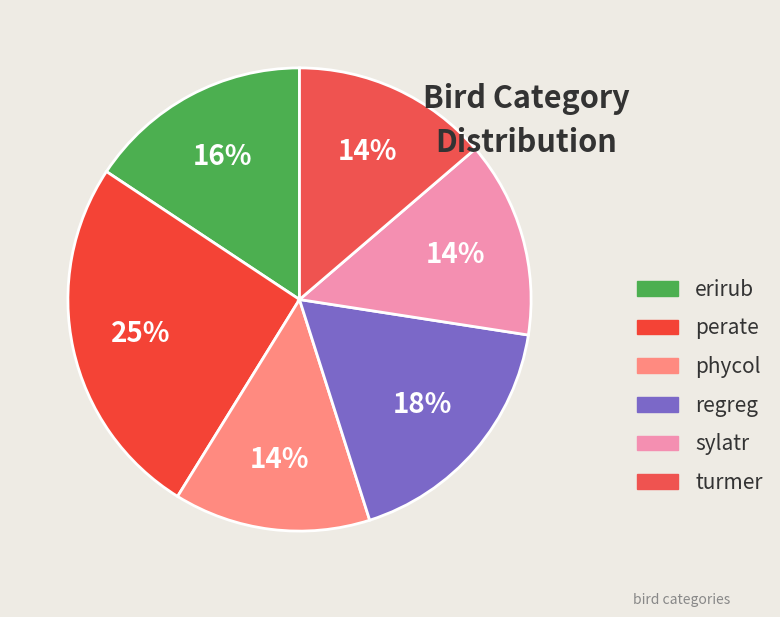

Is perate the majority of the pie?

No